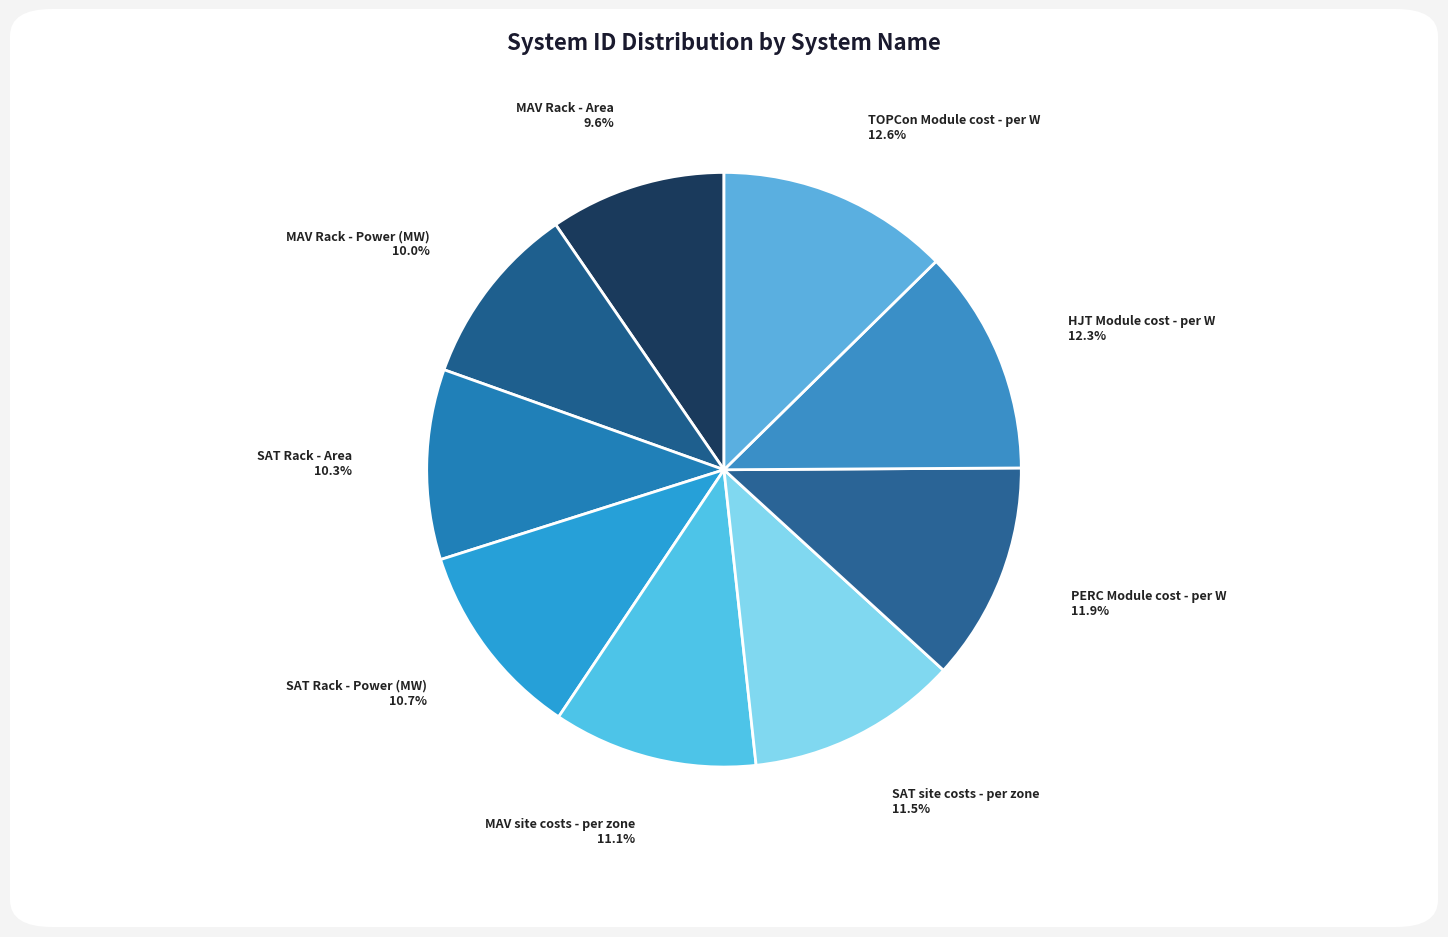

To the nearest percent, what percentage of the pie is PERC Module cost - per W?

12%